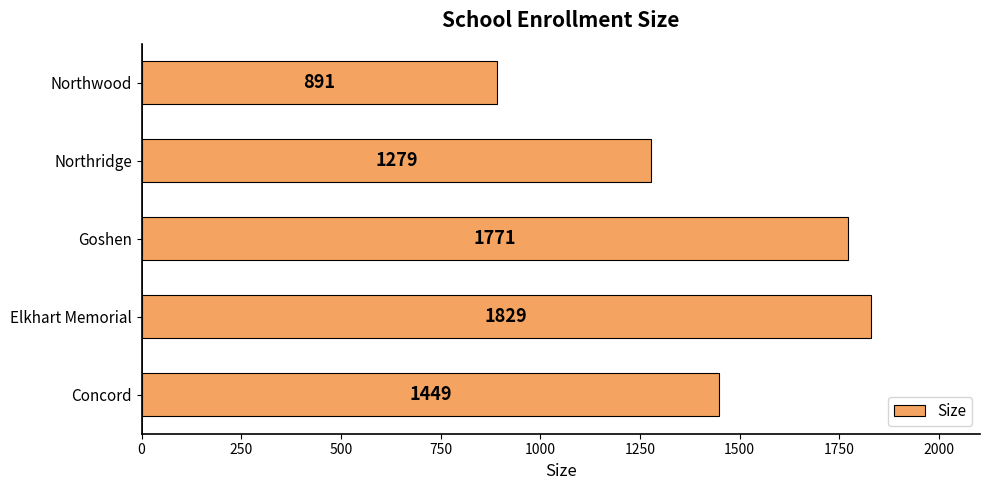

What is the sum of the values at Elkhart Memorial and Northridge?

3108